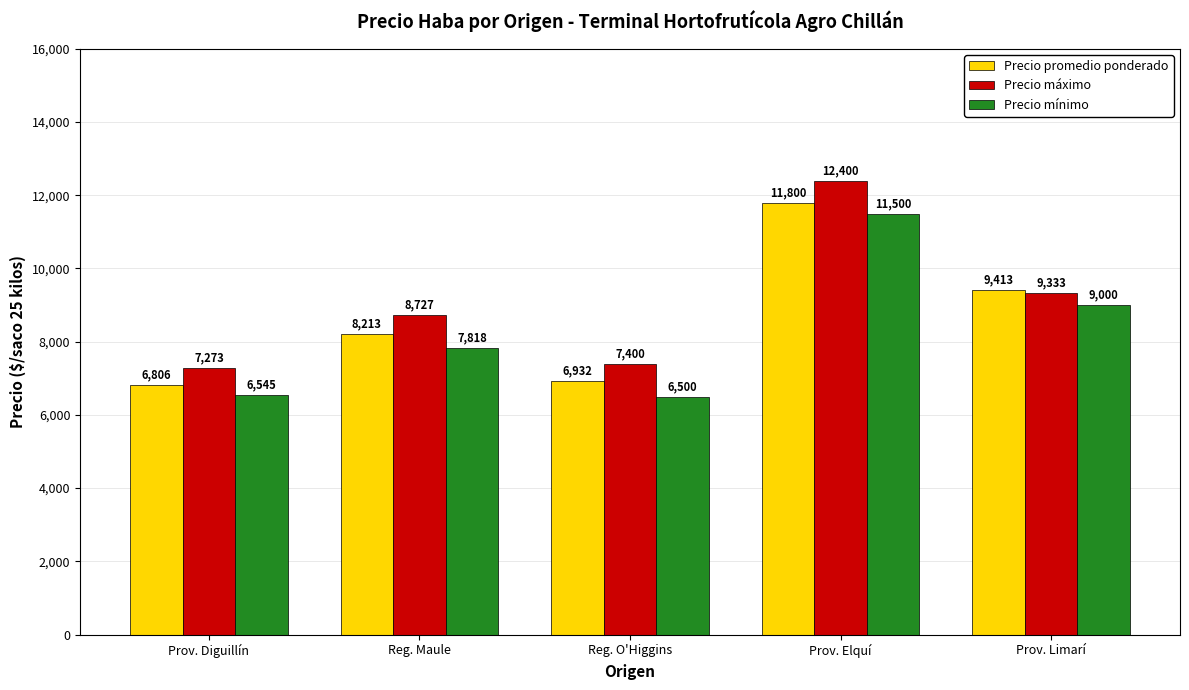

What is the greatest value displayed?

12400